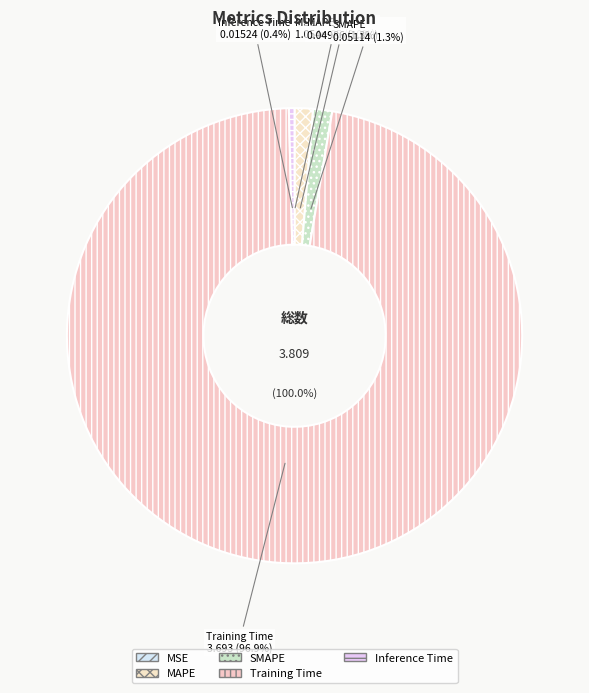

What percentage is the SMAPE slice, to the nearest percent?

1%